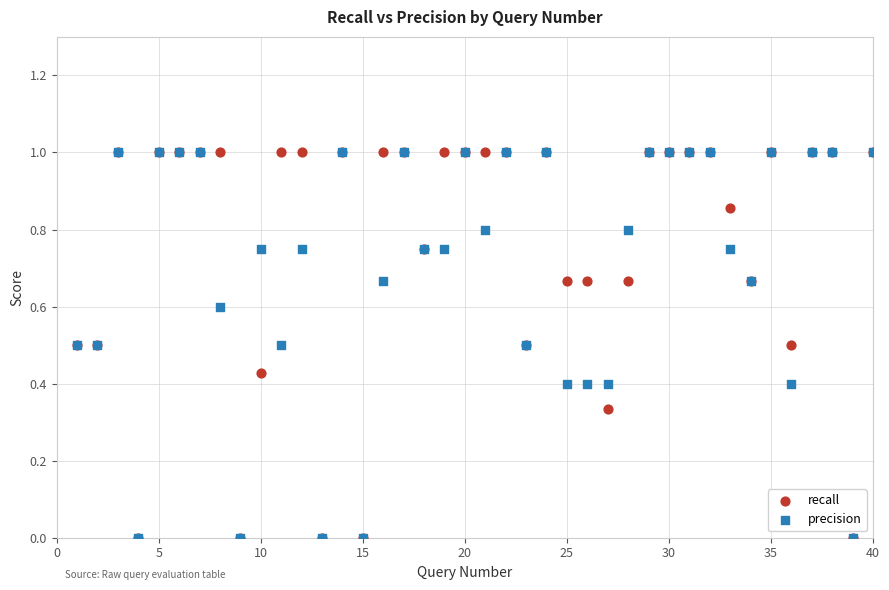

What are all the series names shown in the legend?

recall, precision